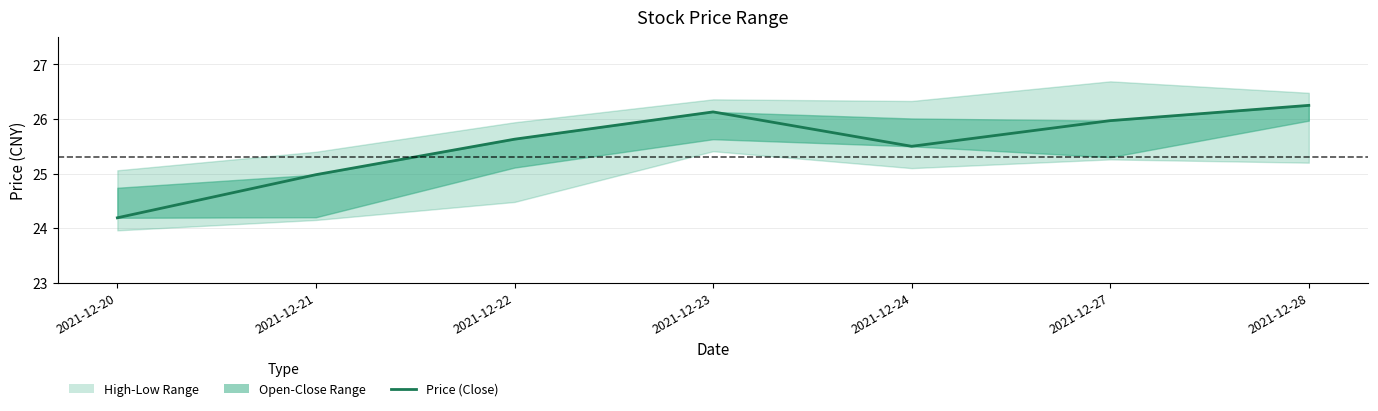

Rank the categories by value from highest to lowest.

2021-12-28, 2021-12-23, 2021-12-27, 2021-12-22, 2021-12-24, 2021-12-21, 2021-12-20